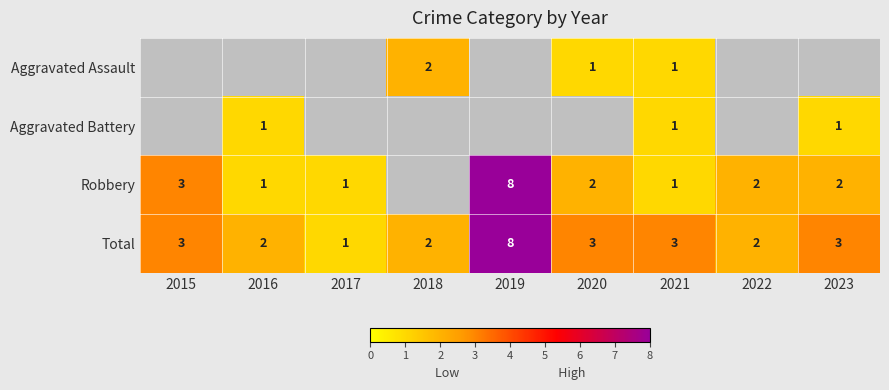

What value does the Total series have at 2019?

8